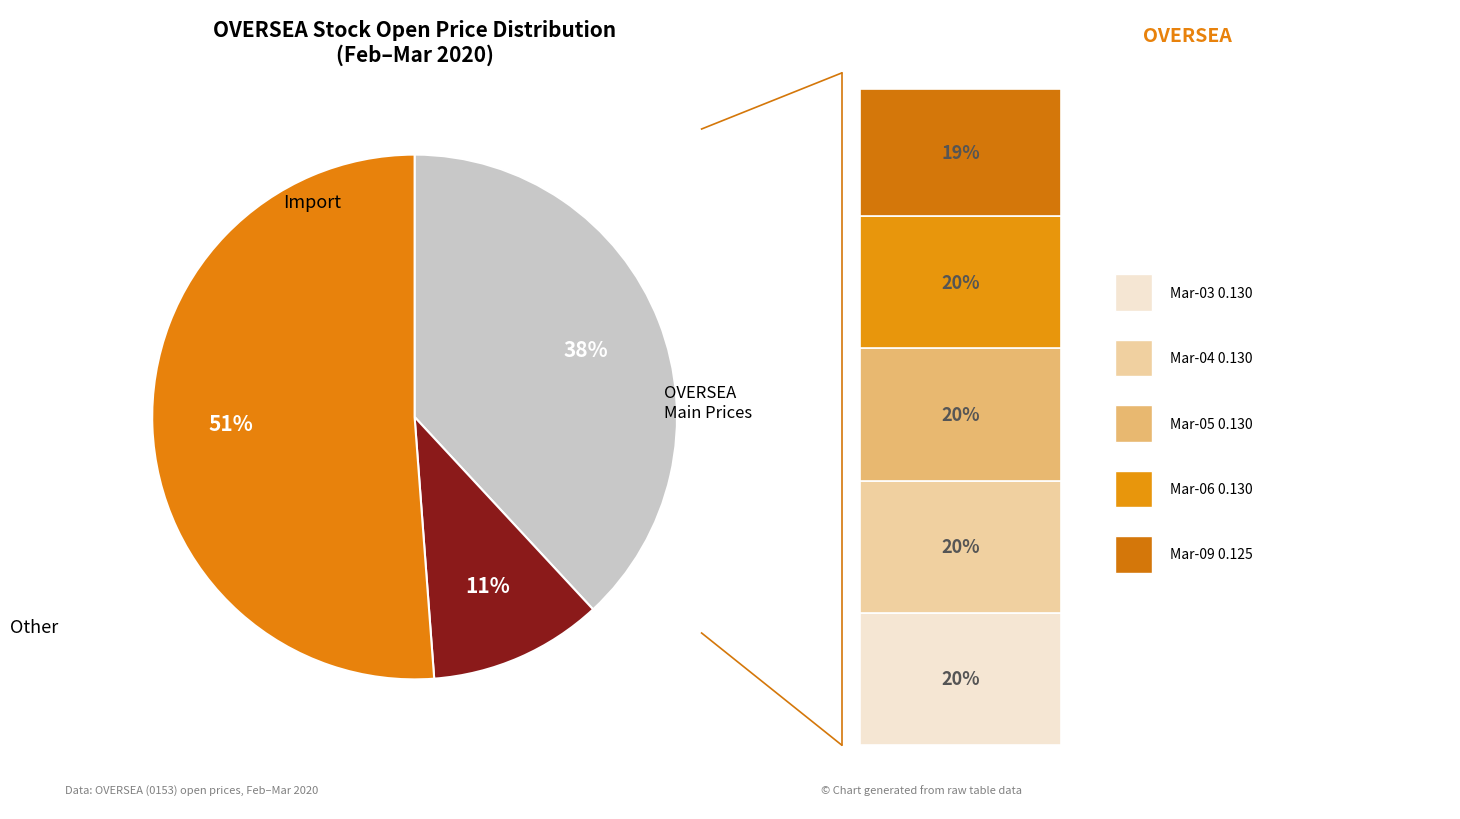

Is the sum of 2020-03-04 and 2020-02-28 greater than half?

No